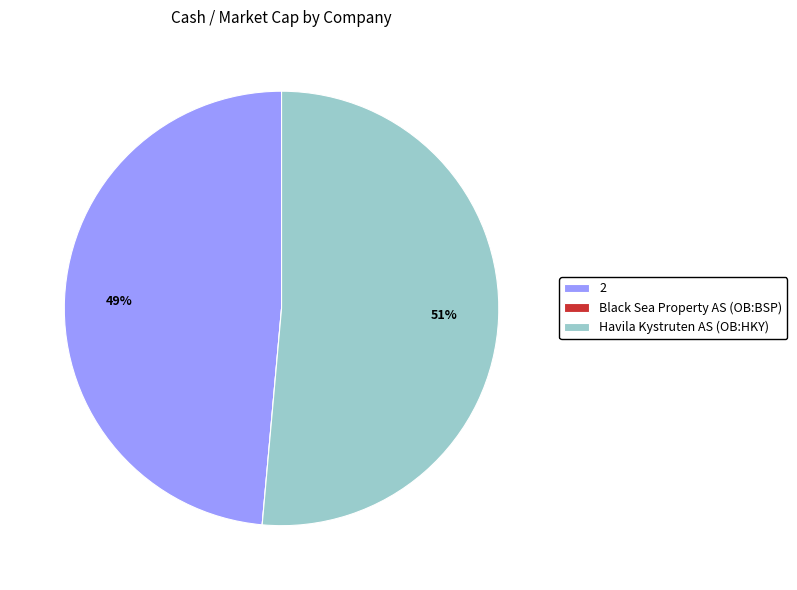

Is there a majority slice in this chart?

Yes